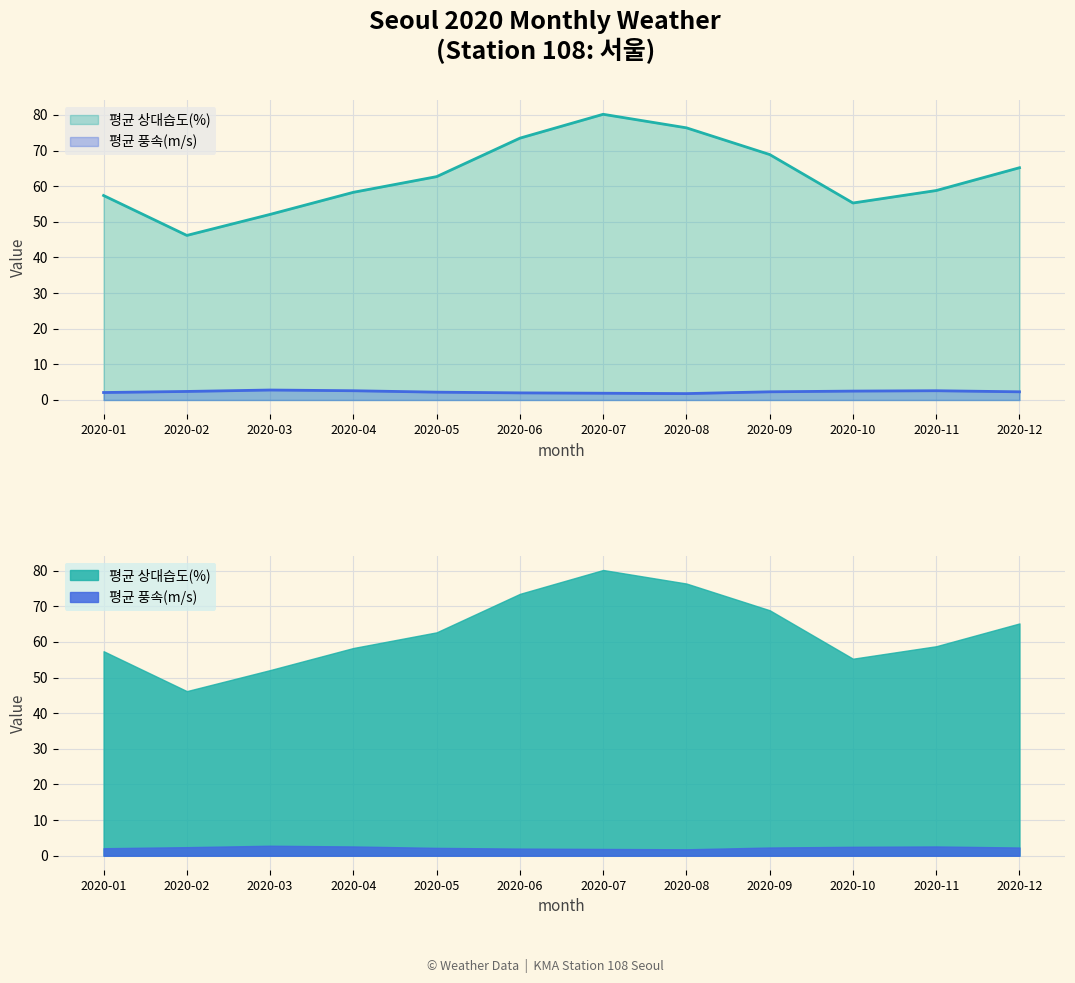

How many lines are shown in the chart?

2